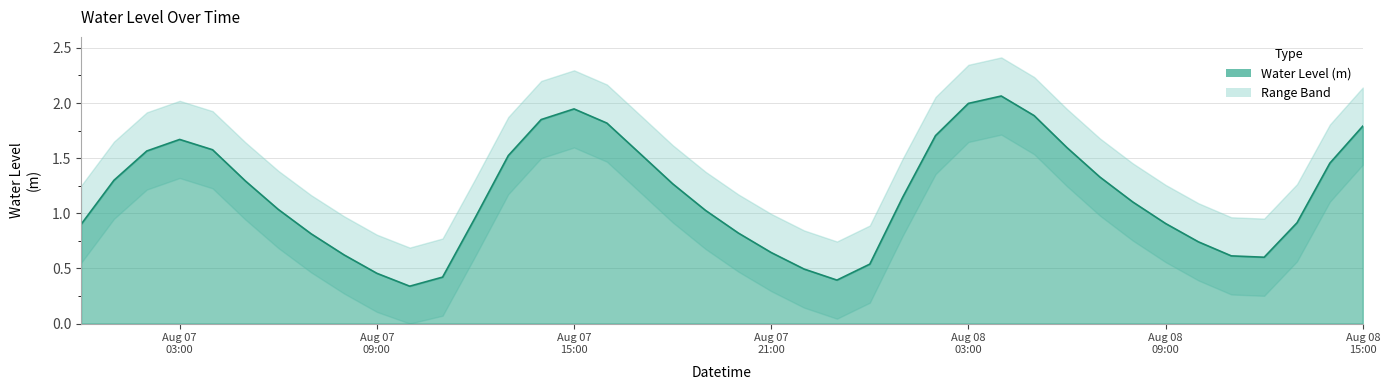

How many values exceed 1?

23